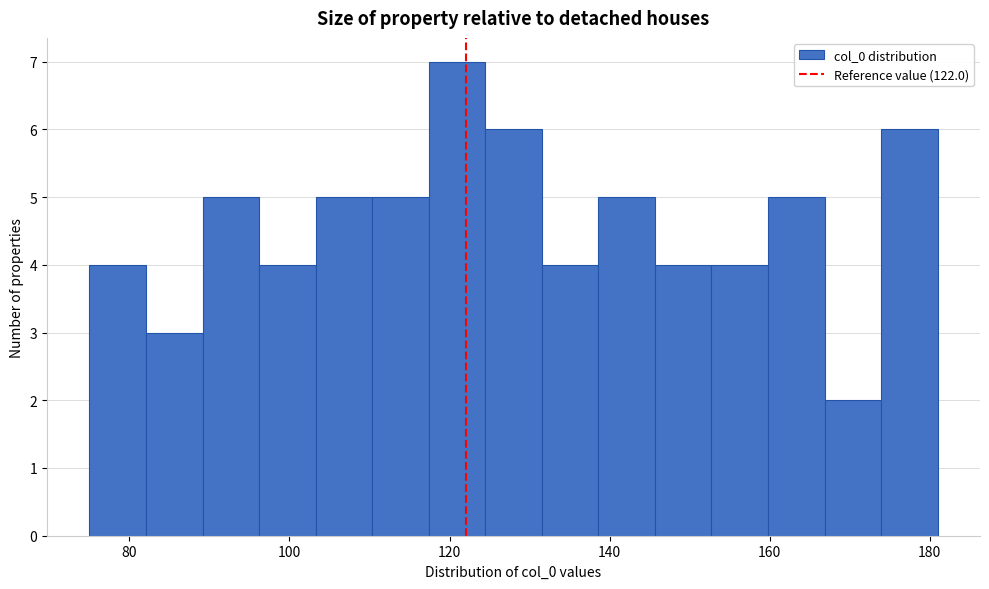

Read against the x-axis, roughly where is the centre of the tallest bar?

120